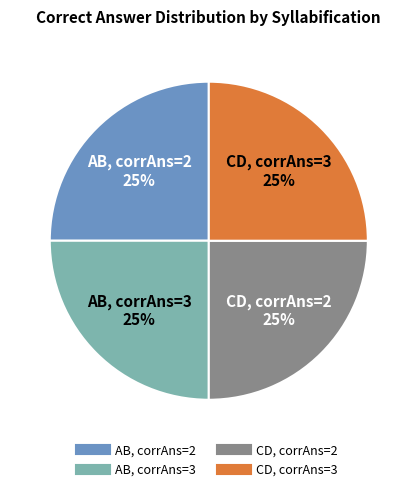

Is there any slice that represents more than half of the pie?

No